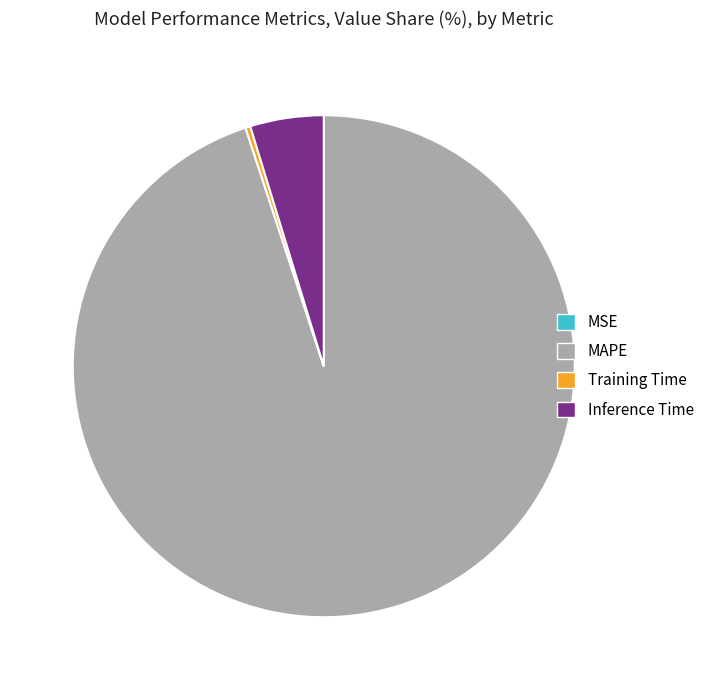

Is the sum of Inference Time and MAPE greater than half?

Yes